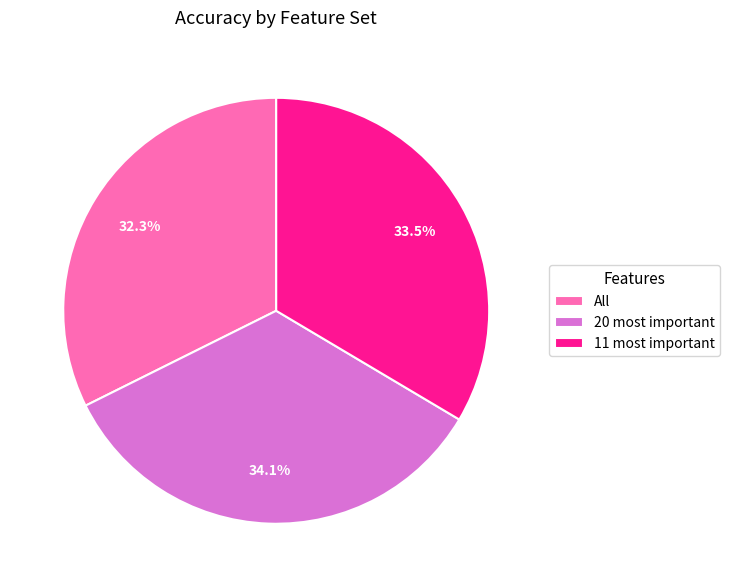

Does All represent more than half of the total?

No